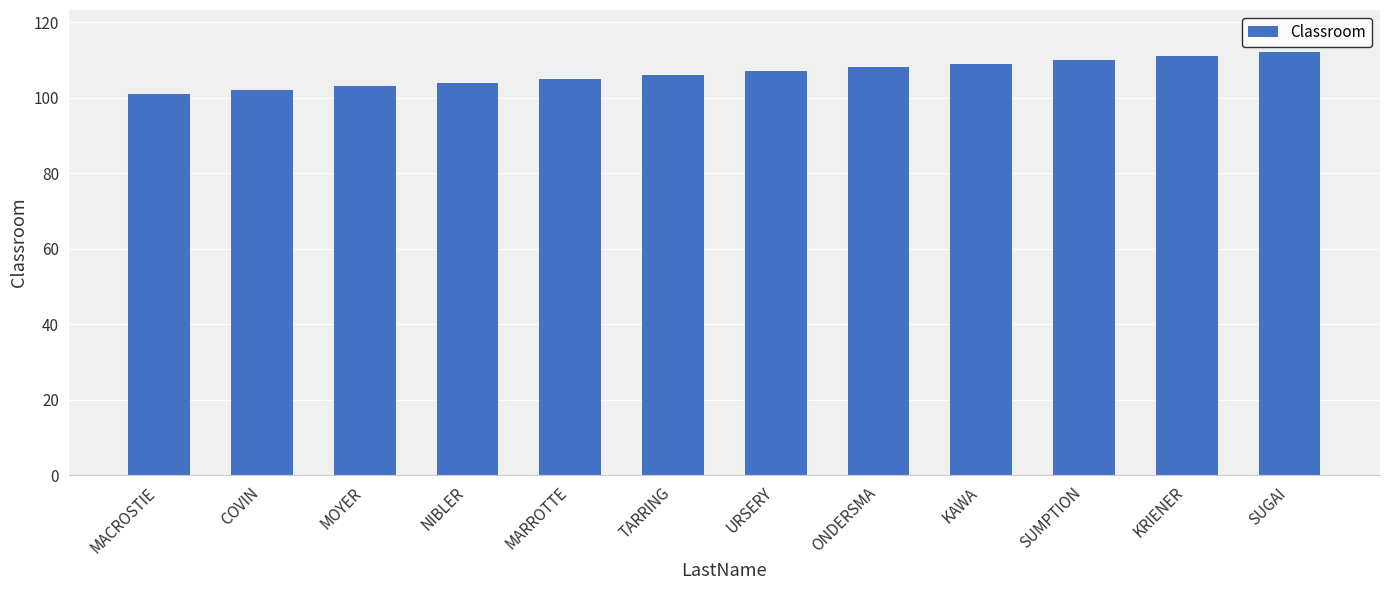

Does the chart contain any negative values?

No